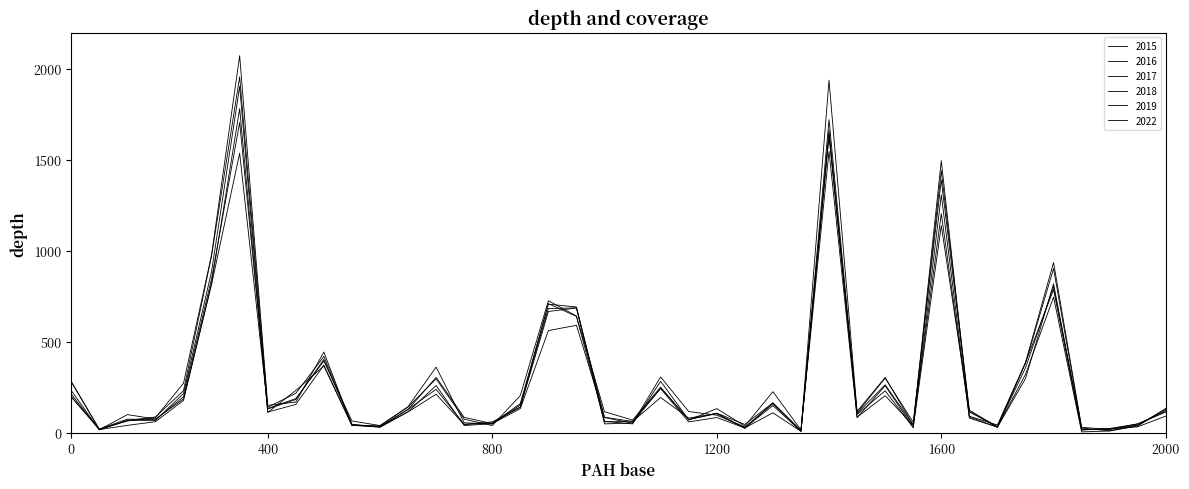

True or false: 2017 and 2022 intersect in this chart.

True